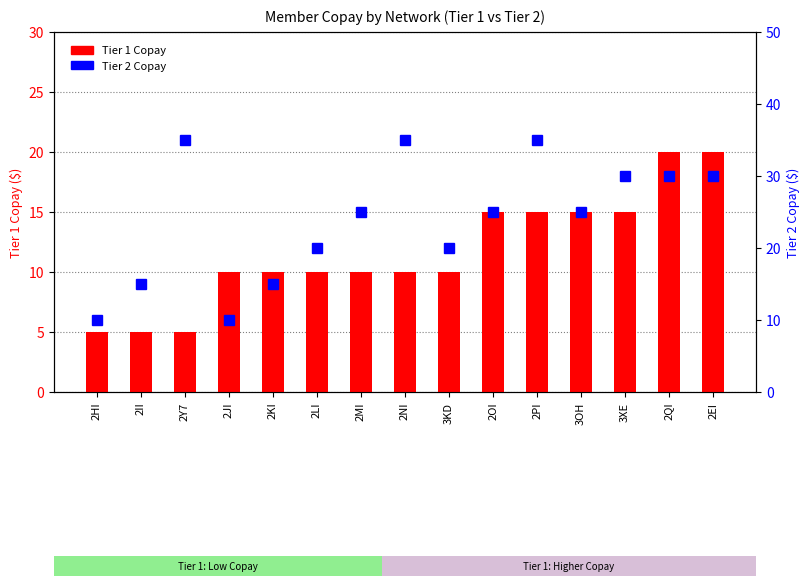

At which category is the sum across all series the highest?

2PI